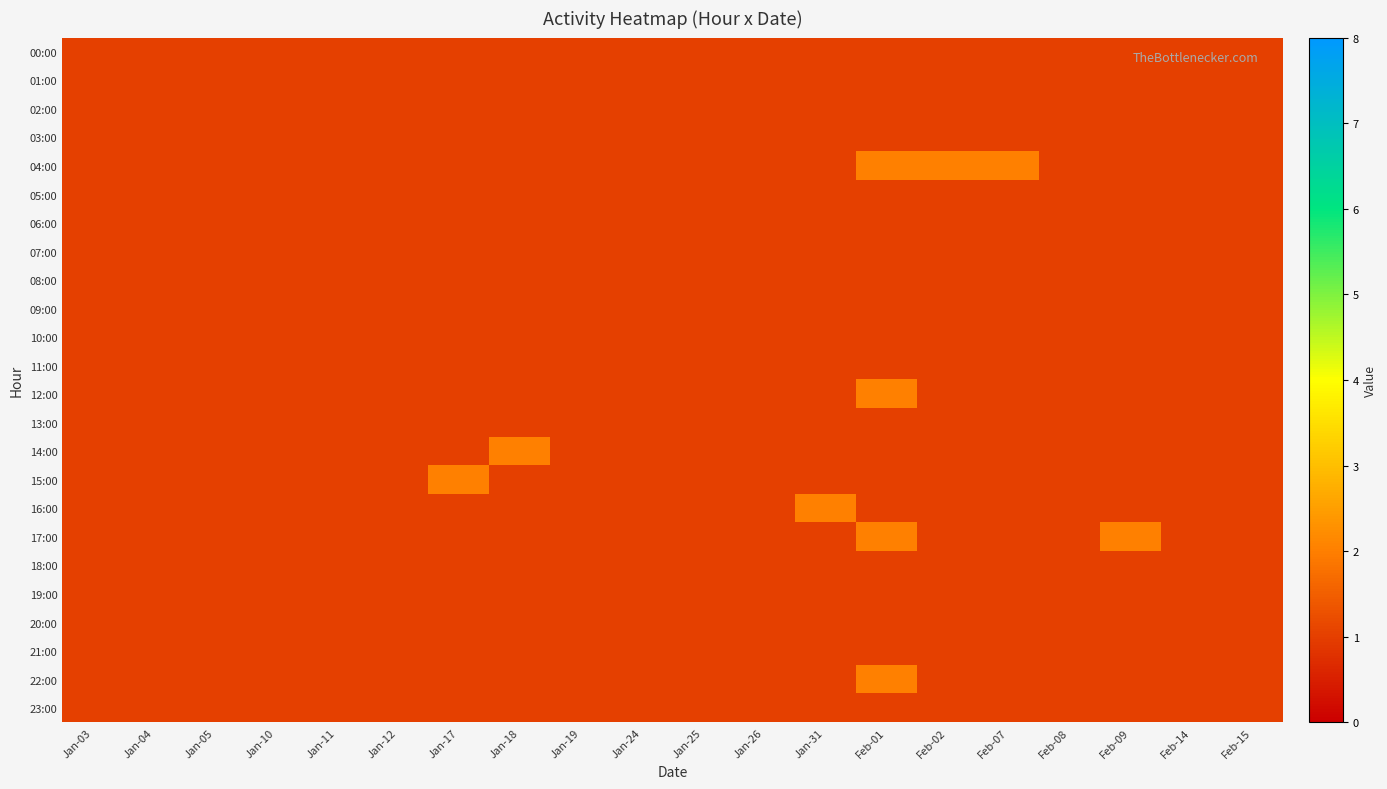

Which series has the largest total across all categories?

04:00